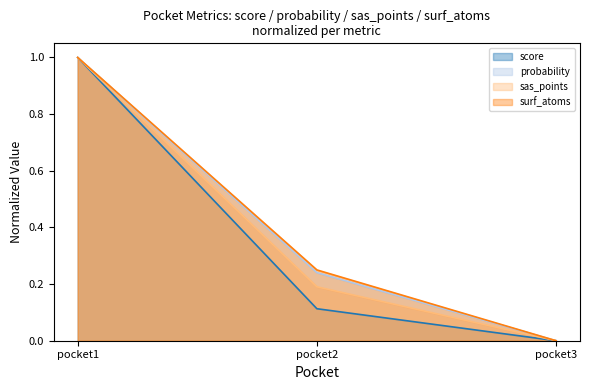

Reading right to left, what are all the values shown in this chart?

score (line): pocket3=0.0	pocket2=0.1	pocket1=1.0
probability (line): pocket3=0.0	pocket2=0.2	pocket1=1.0
sas_points (line): pocket3=0.0	pocket2=0.2	pocket1=1.0
surf_atoms (line): pocket3=0.0	pocket2=0.2	pocket1=1.0